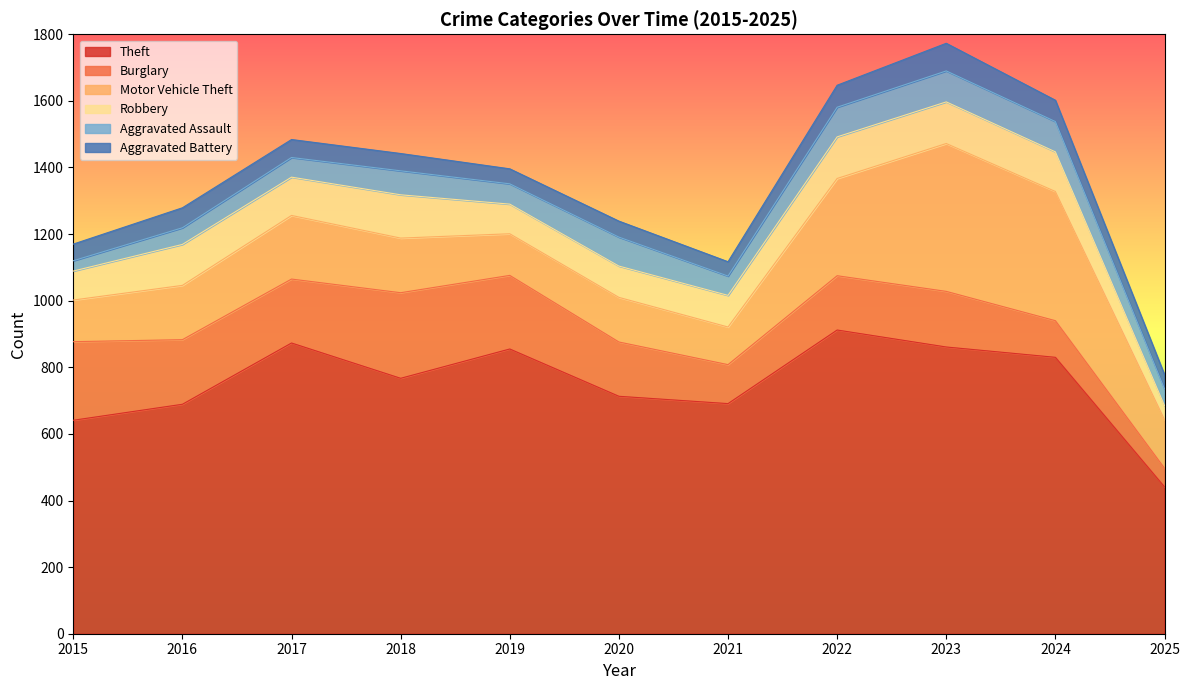

Between 2019 and 2020, which series saw the biggest shift?

Theft